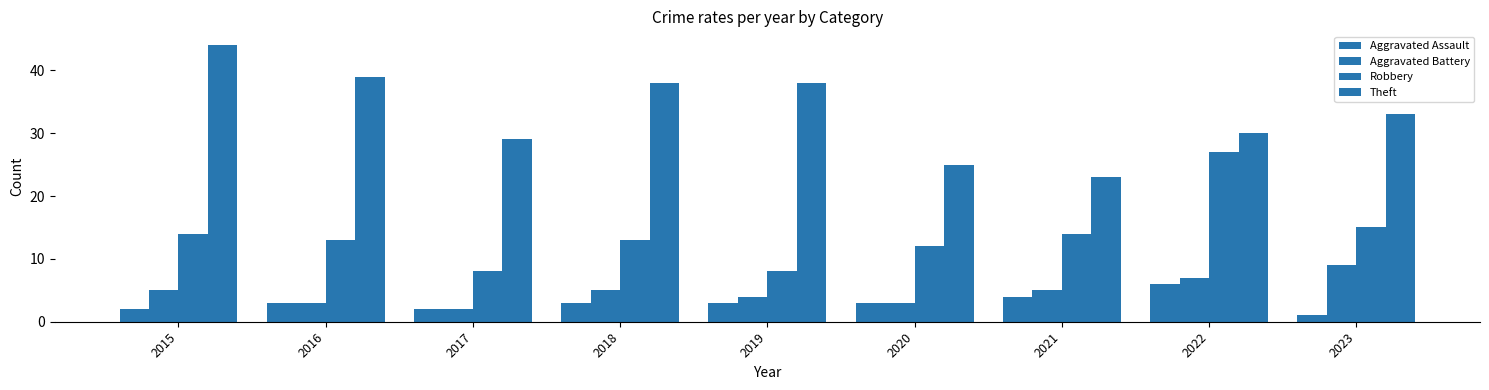

Reading right to left, transcribe all the data shown in this chart.

Aggravated Assault: 1	6	4	3	3	3	2	3	2
Aggravated Battery: 9	7	5	3	4	5	2	3	5
Robbery: 15	27	14	12	8	13	8	13	14
Theft: 33	30	23	25	38	38	29	39	44